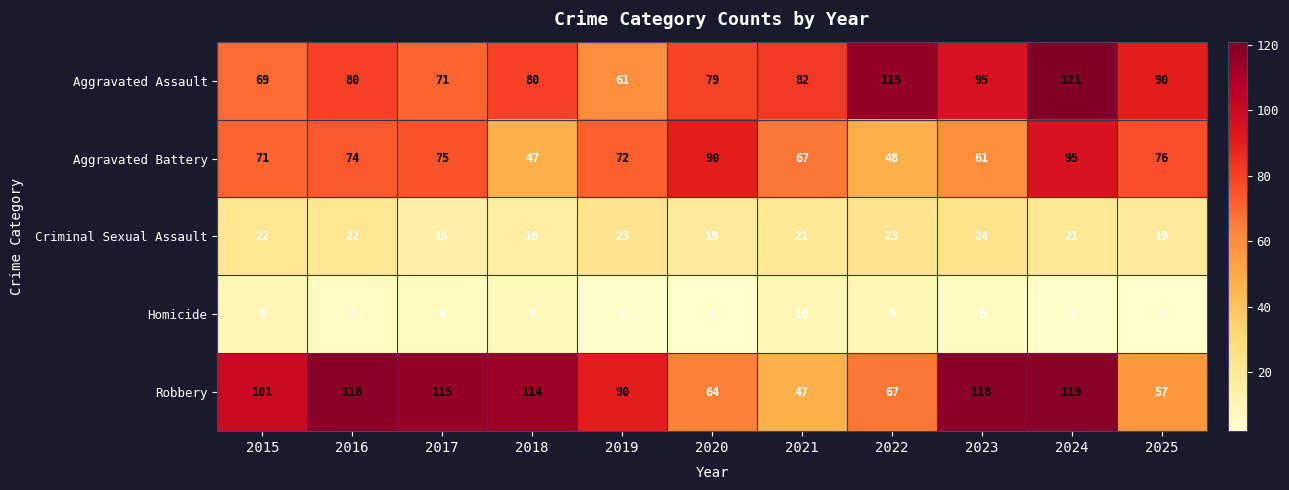

Which series has the largest total across all categories?

Robbery